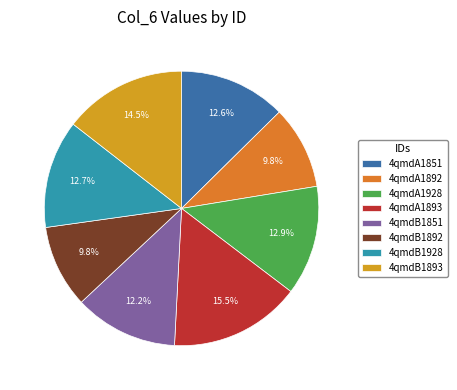

How many slices are in this pie chart?

8